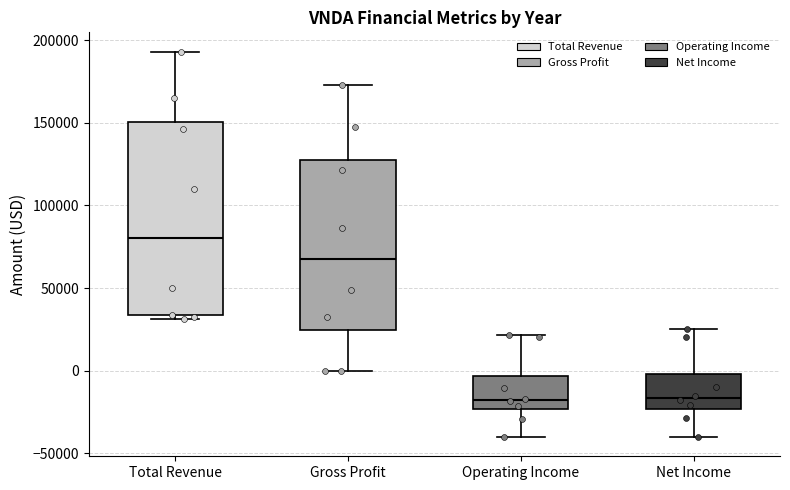

Which box's median line is the highest?

Total Revenue